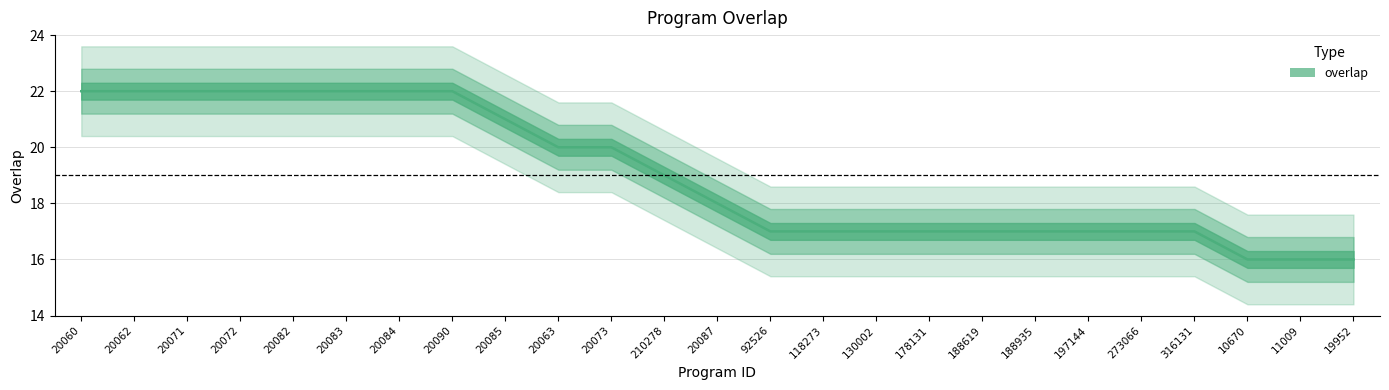

Reading right to left, extract all data points from this chart.

19952=16	11009=16	10670=16	316131=17	273066=17	197144=17	188935=17	188619=17	178131=17	130002=17	118273=17	92526=17	20087=18	210278=19	20073=20	20063=20	20085=21	20090=22	20084=22	20083=22	20082=22	20072=22	20071=22	20062=22	20060=22